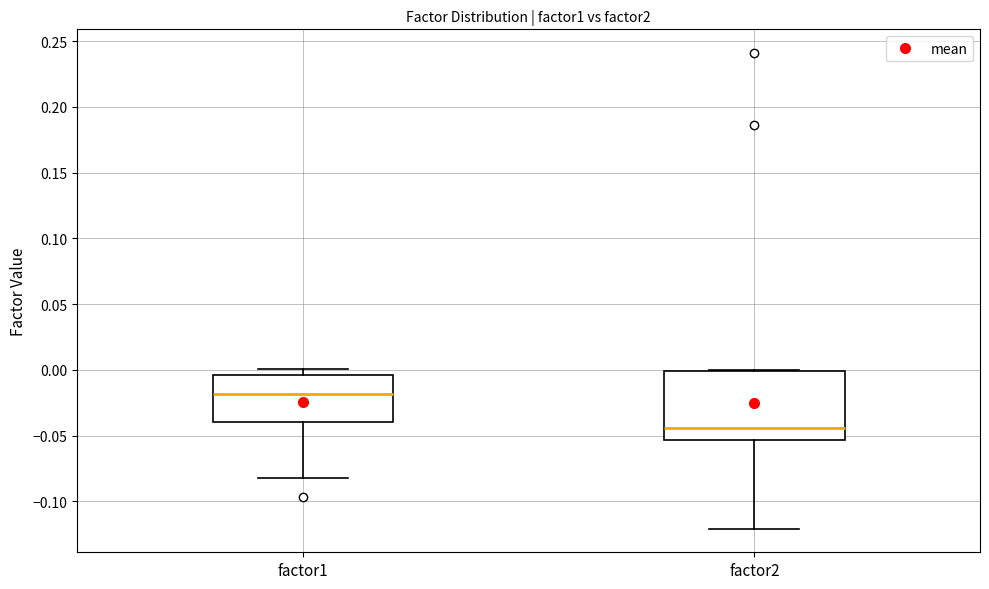

Which box is the tallest, from its lower edge to its upper edge?

factor2